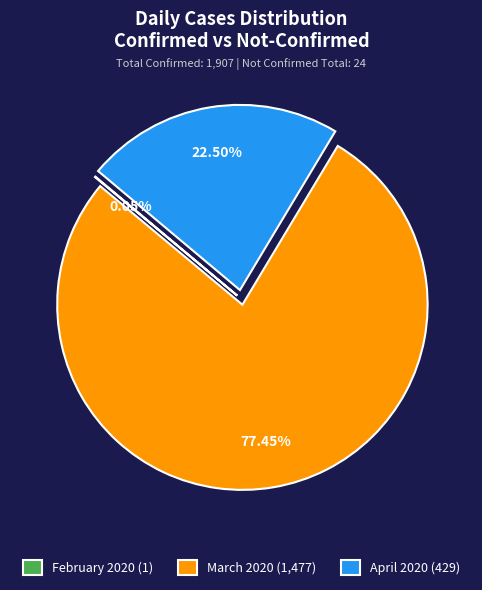

Do April 2020 (429) and March 2020 (1,477) together represent more than half of the pie?

Yes